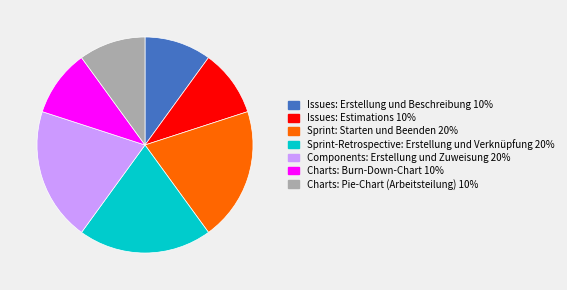

What is the ratio of the value at Charts: Pie-Chart (Arbeitsteilung) to the value at Sprint: Starten und Beenden?

0.5